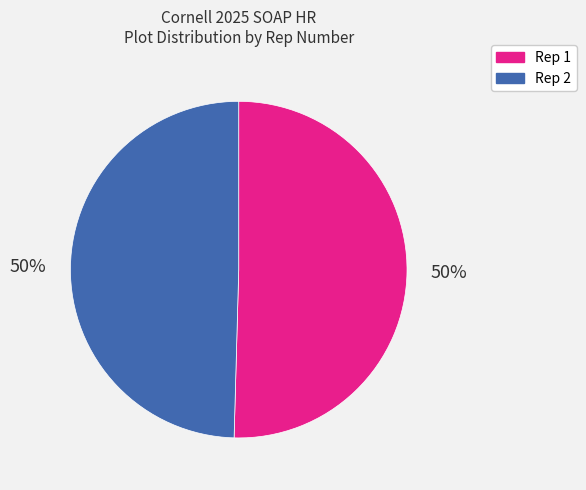

To the nearest percent, what is the average slice percentage?

50%